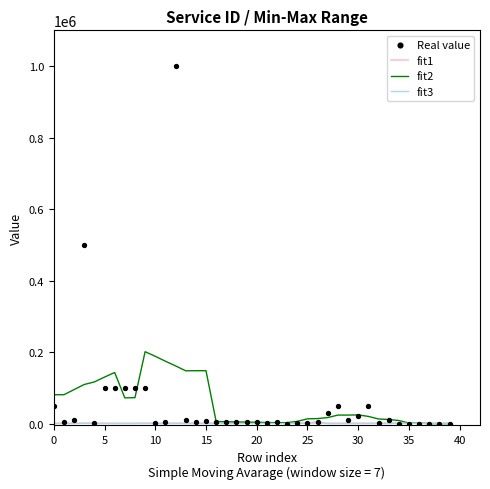

Which series has the largest total across all categories?

Real value